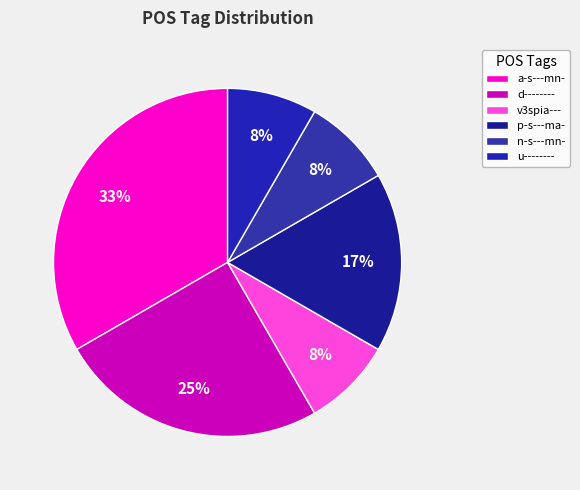

Count the number of slices in the pie.

6